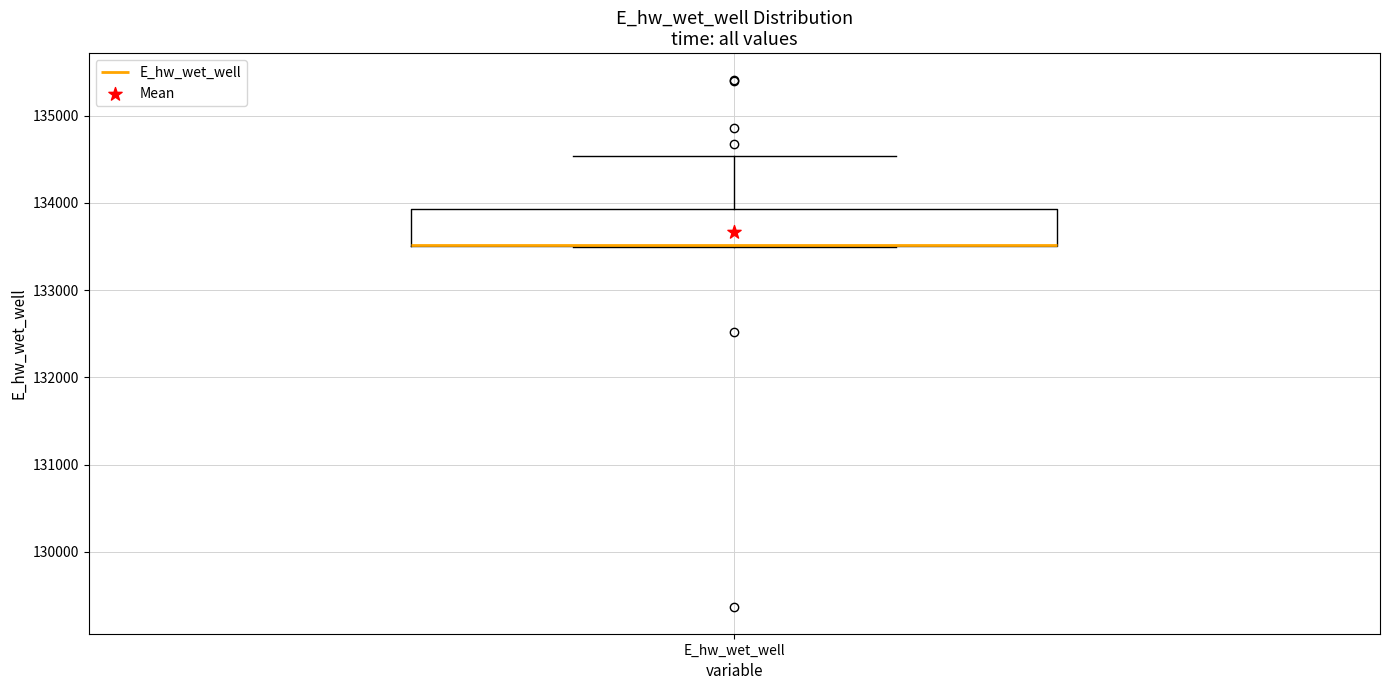

Read this box plot against the y-axis: the position of the median line, the range covered by the box, and the ends of both whiskers. The values are not printed on the chart, so give them approximately, as read against the axis.

median 133500 (drawn on the box's lower edge), box 133500 to 133900, whiskers 133500 to 134500